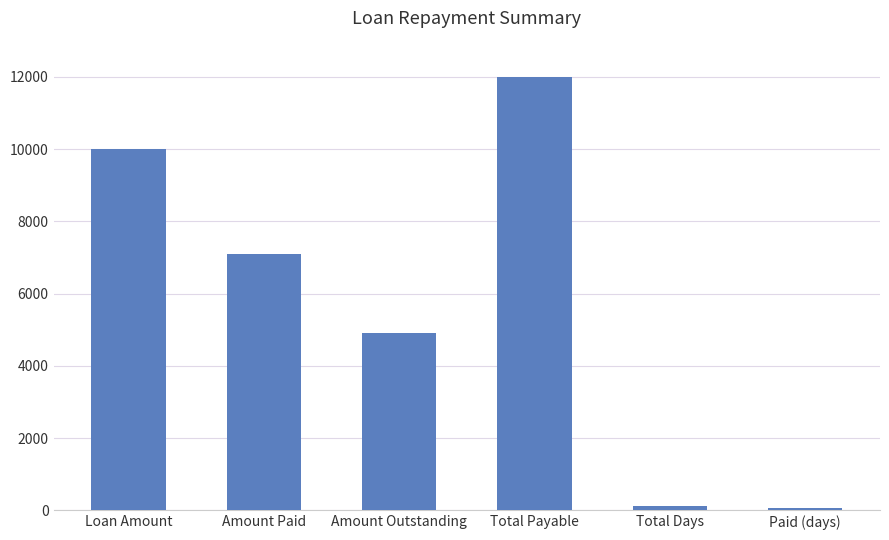

What value does the data have at Total Payable?

12000